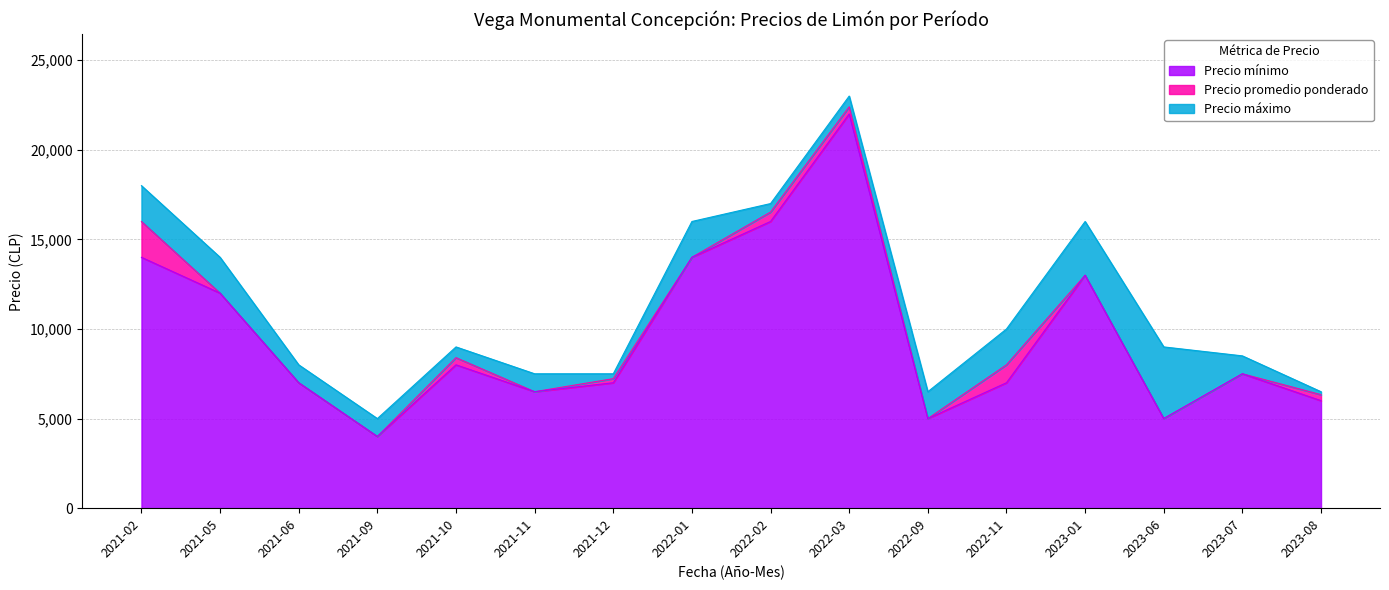

What position from the left is 2021-10?

5